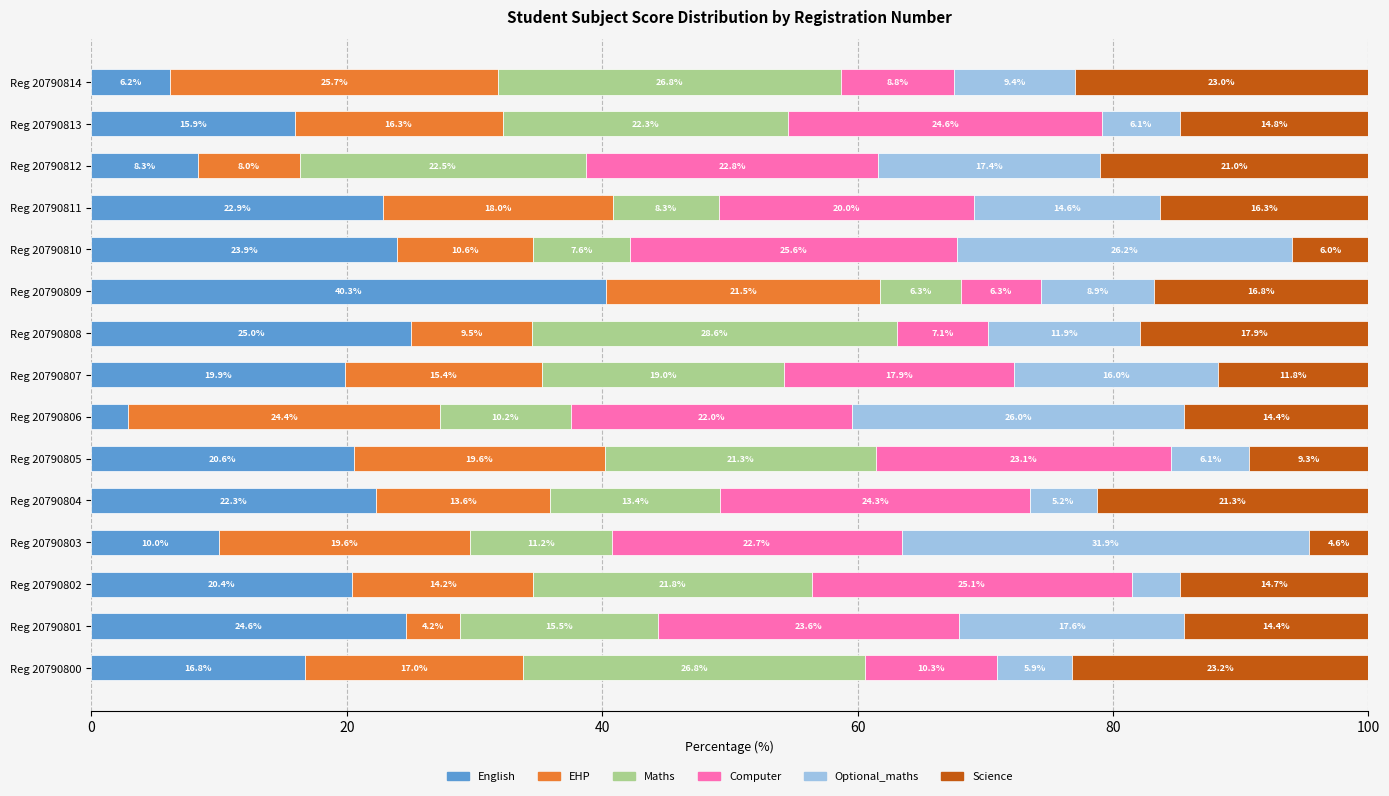

What is the total value across all series at Reg 20790803?

100.0